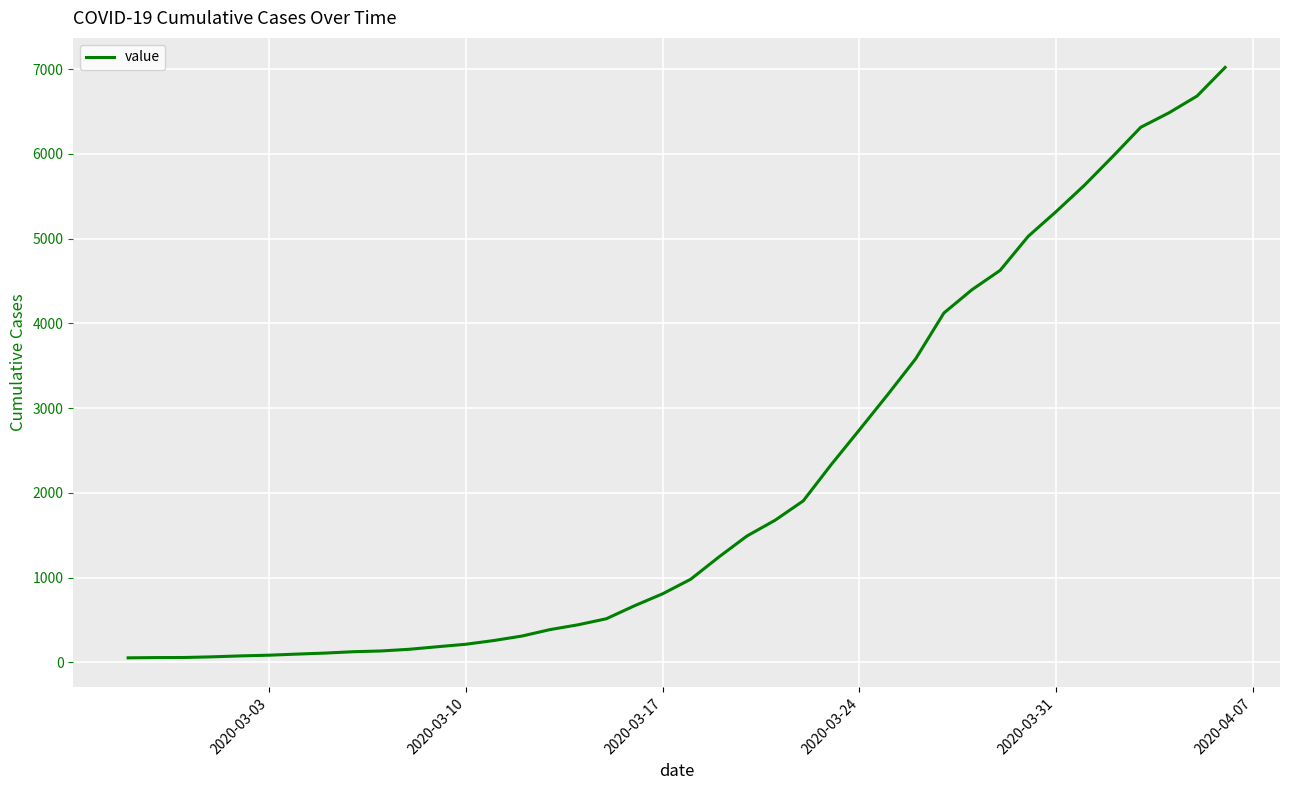

What is the greatest value displayed?

7019